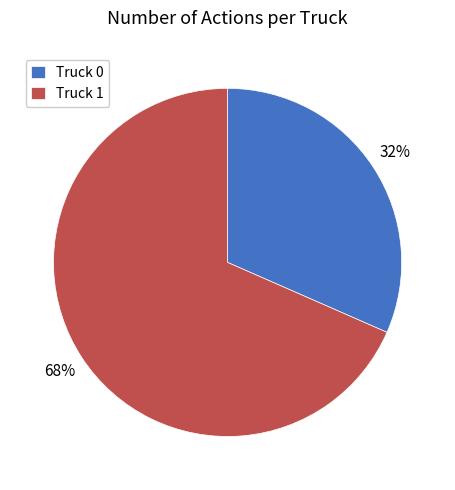

Rank the categories by value from lowest to highest.

Truck 0, Truck 1